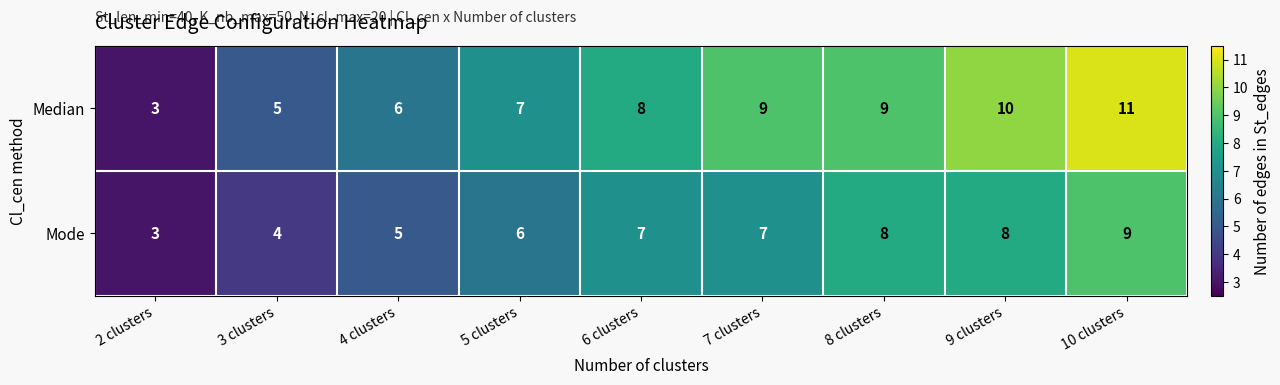

Between 2 clusters and 7 clusters, which series saw the biggest shift?

Median